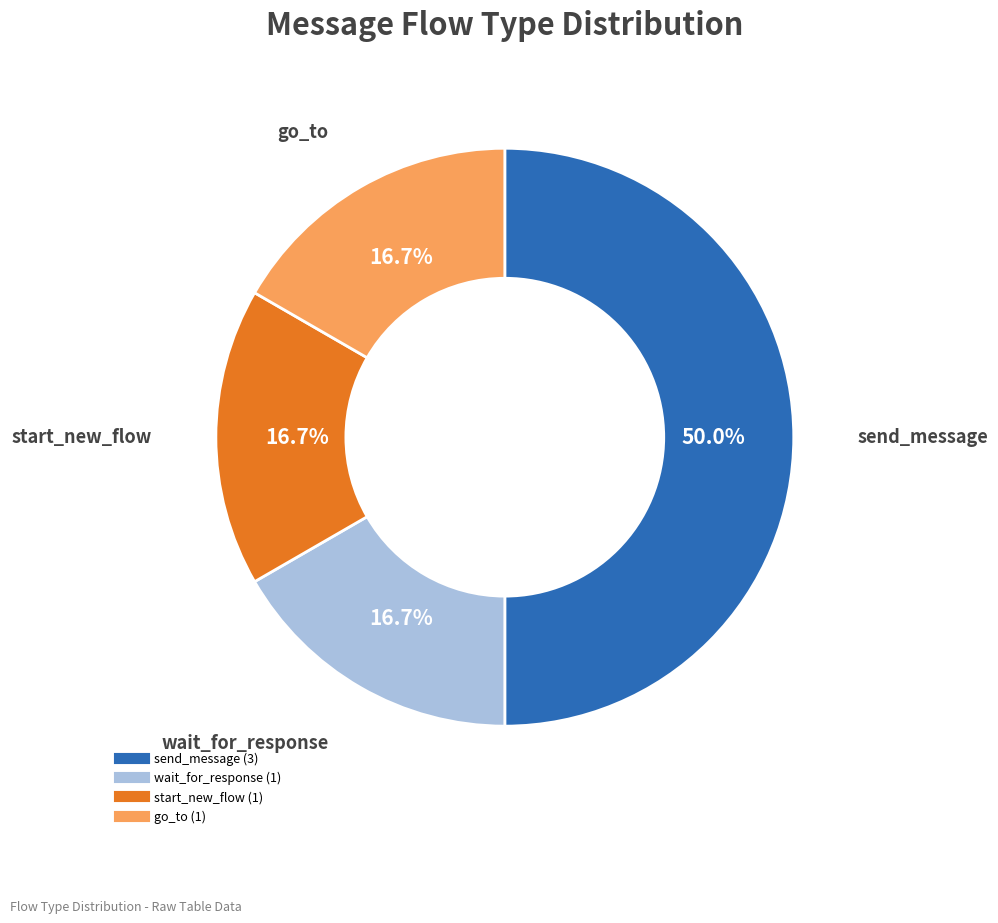

To the nearest percent, what is the difference between the largest and smallest slice percentages?

33%